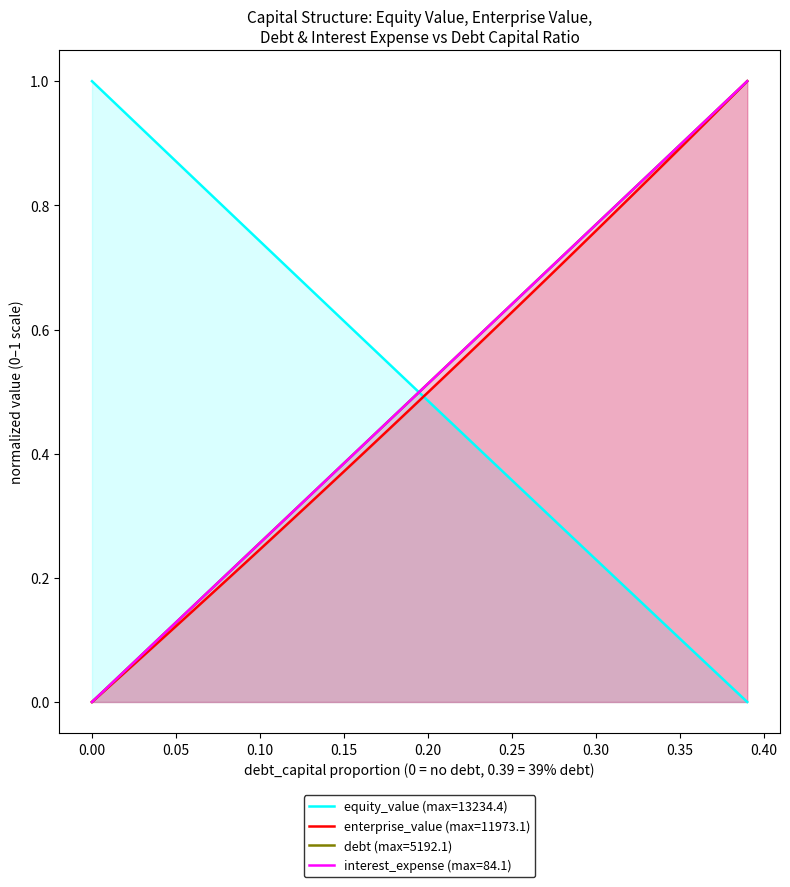

True or false: interest_expense (max=84.1) and equity_value (max=13234.4) intersect in this chart.

True